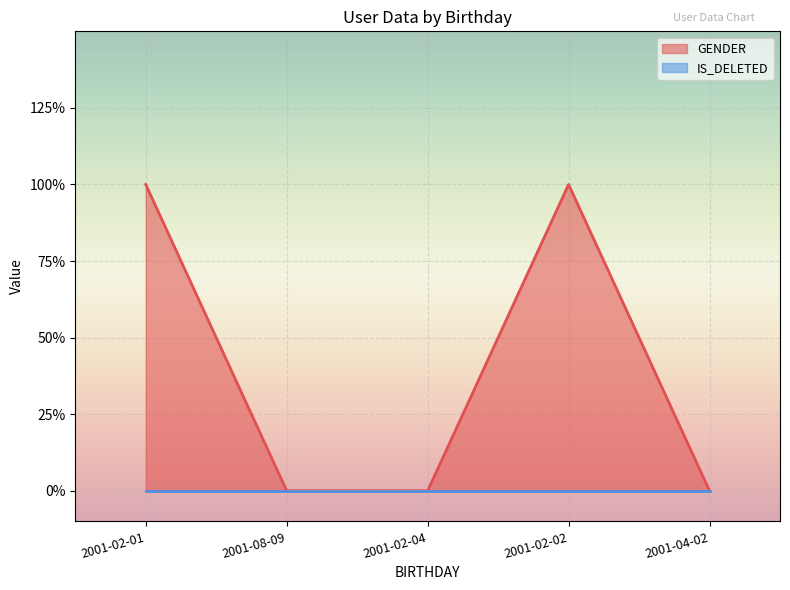

How many points are higher than both their immediate neighbors (excluding endpoints)?

1